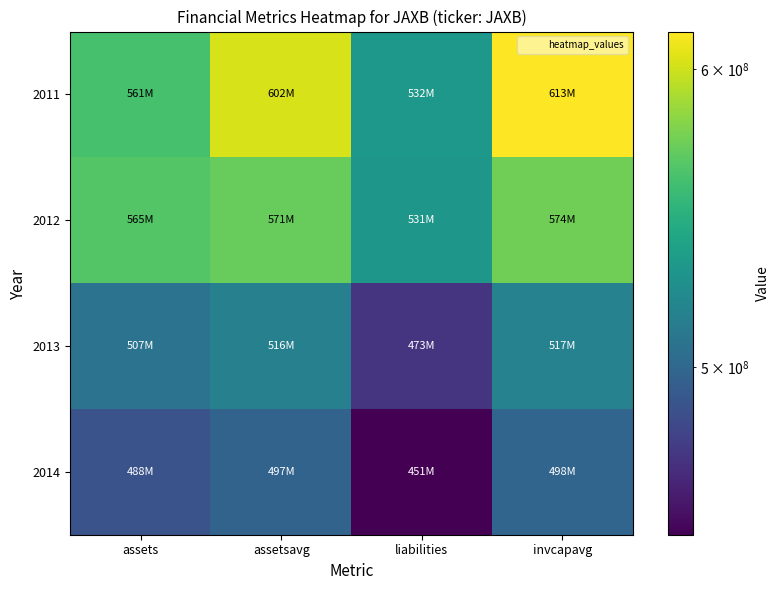

What is the smallest value displayed?

451472000